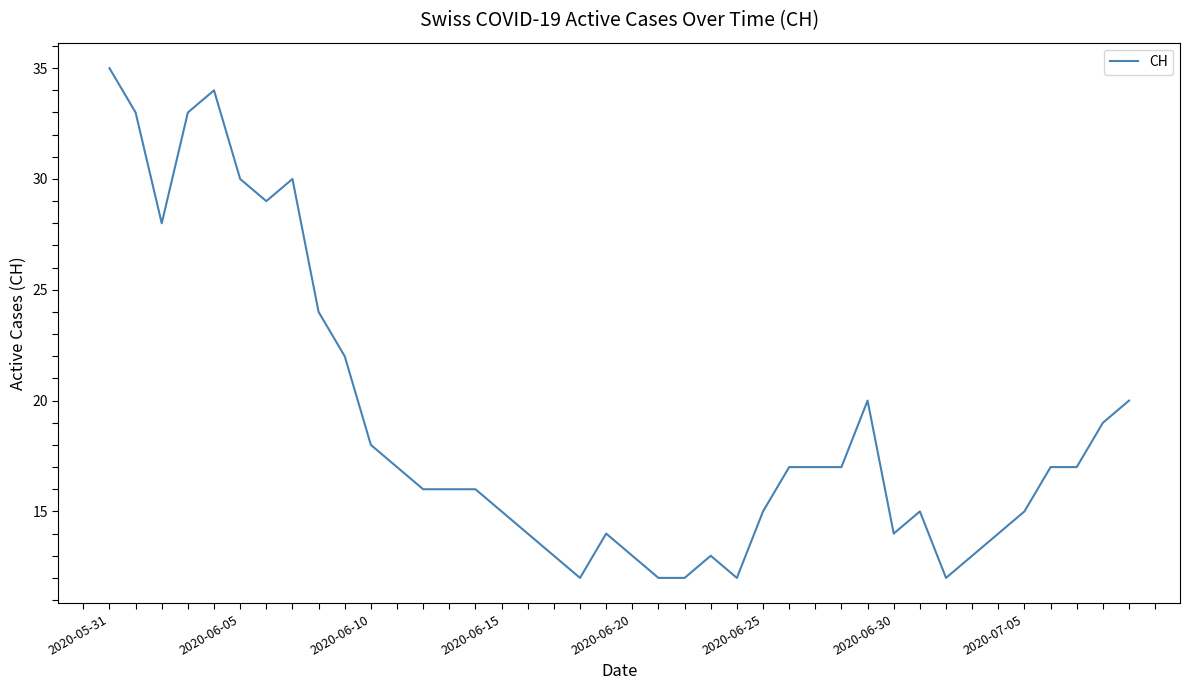

What is the smallest value displayed?

12